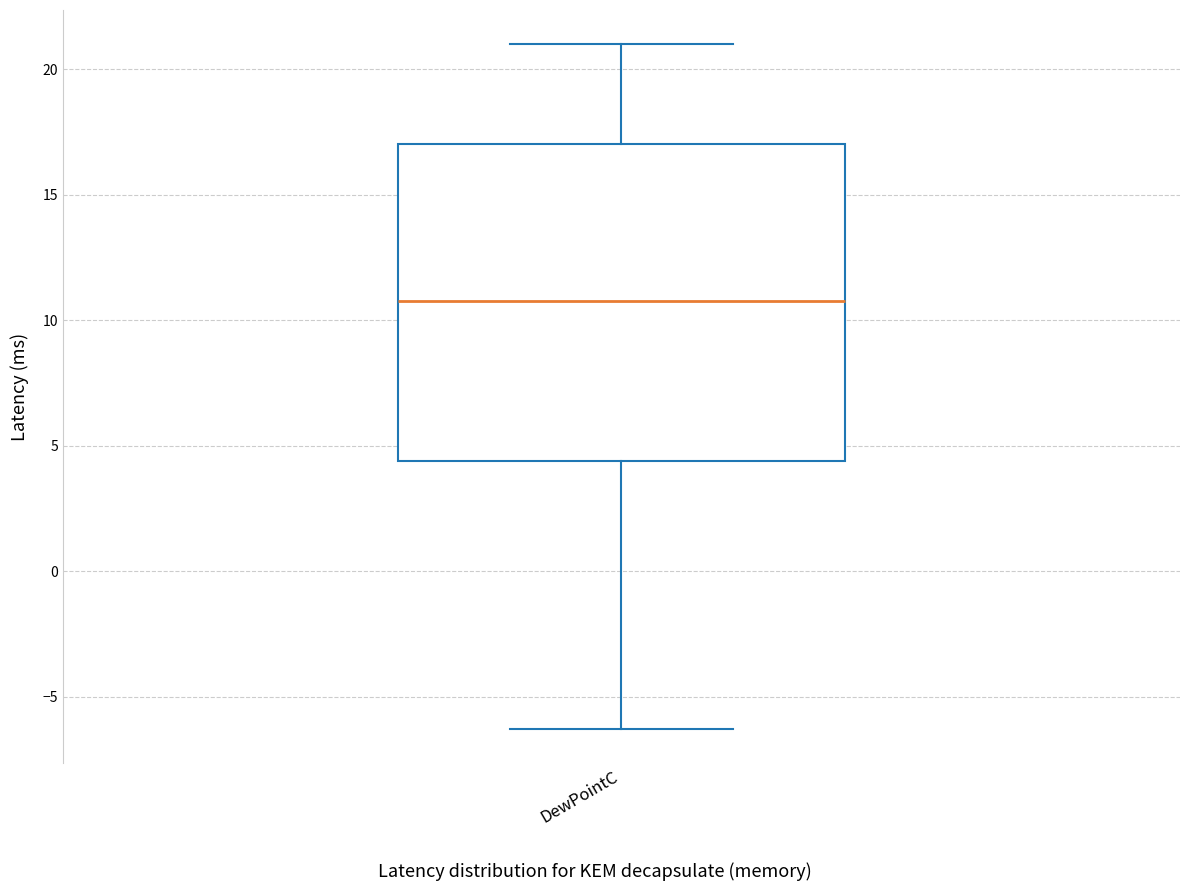

Transcribe this box plot: give where the median line is, the range the box spans, and where the two whiskers end, as read against the y-axis. The values are not printed on the chart, so give them approximately, as read against the axis.

median 11.0, box 4.5 to 17.0, whiskers -6.5 to 21.0